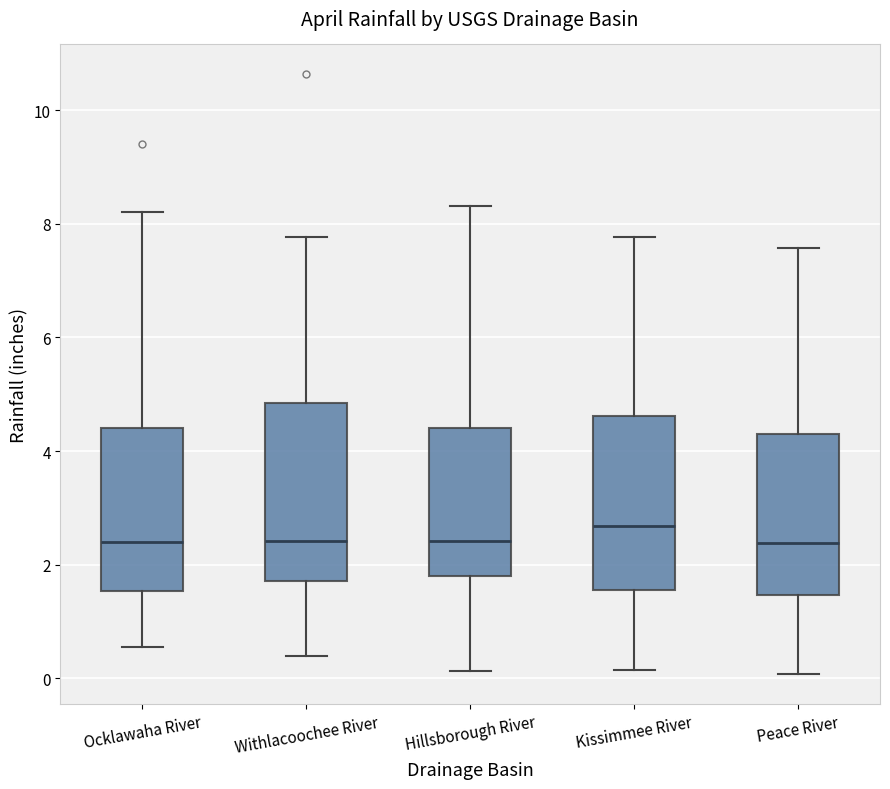

Reading left to right, read every box against the y-axis: the position of its median line, the range the box covers, and the ends of its whiskers. The values are not printed on the chart, so give them approximately, as read against the axis.

Ocklawaha River: median 2.4, box 1.6 to 4.4, whiskers 0.6 to 8.2
Withlacoochee River: median 2.4, box 1.8 to 4.8, whiskers 0.4 to 7.8
Hillsborough River: median 2.4, box 1.8 to 4.4, whiskers 0.2 to 8.4
Kissimmee River: median 2.6, box 1.6 to 4.6, whiskers 0.2 to 7.8
Peace River: median 2.4, box 1.4 to 4.4, whiskers 0.0 to 7.6